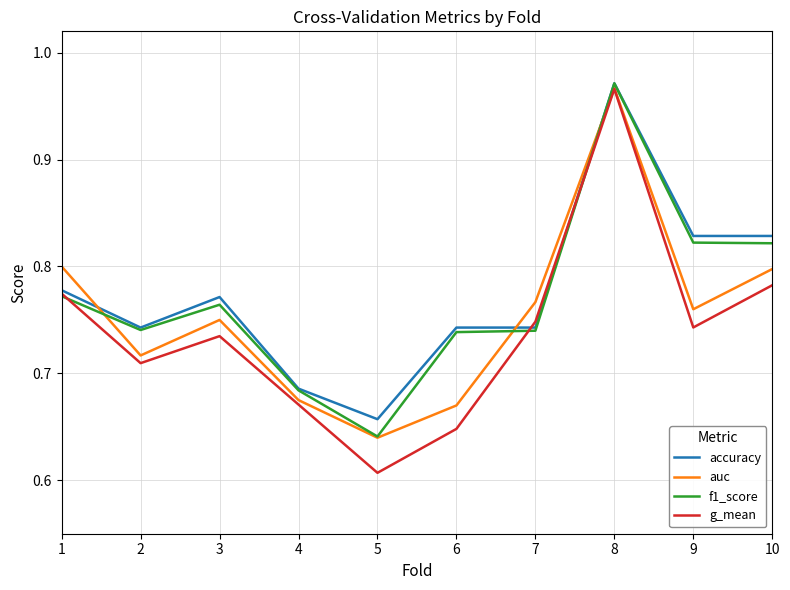

At which category is the sum across all series the highest?

8